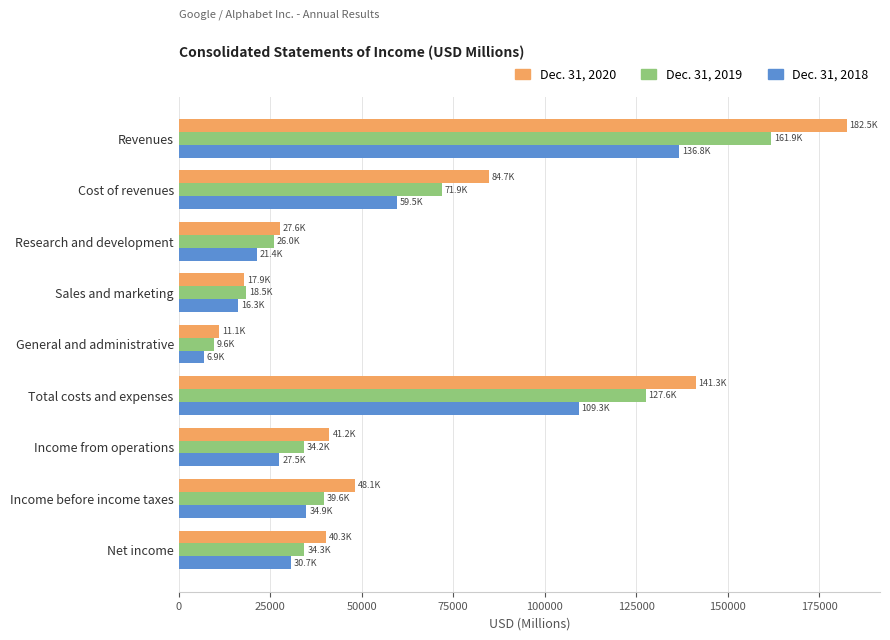

Which series has the widest spread of values?

Dec. 31, 2020